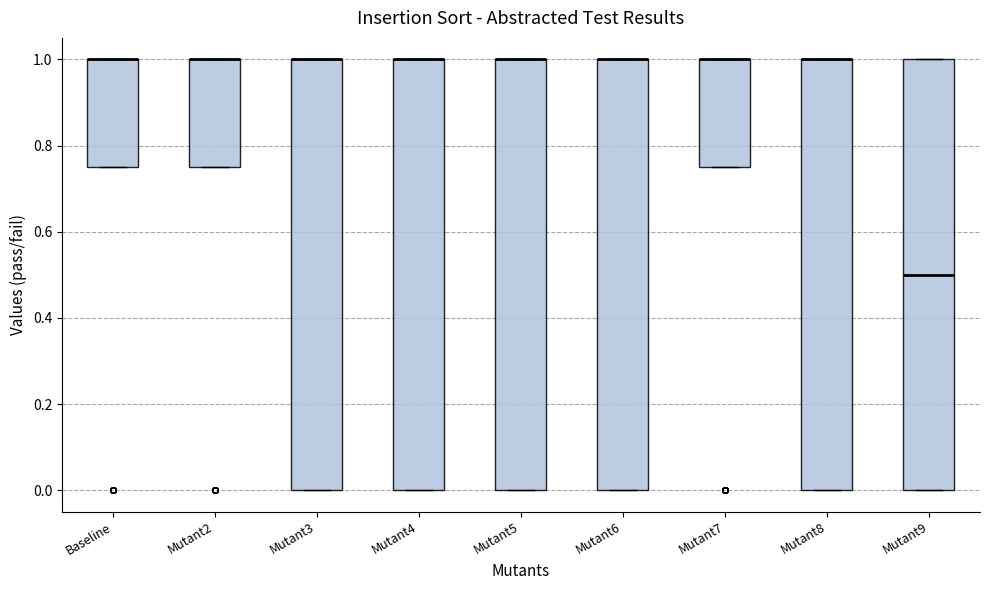

Where is the lower edge of the box for Mutant5 on the y-axis? The values are not printed on the chart, so give them approximately, as read against the axis.

0.00